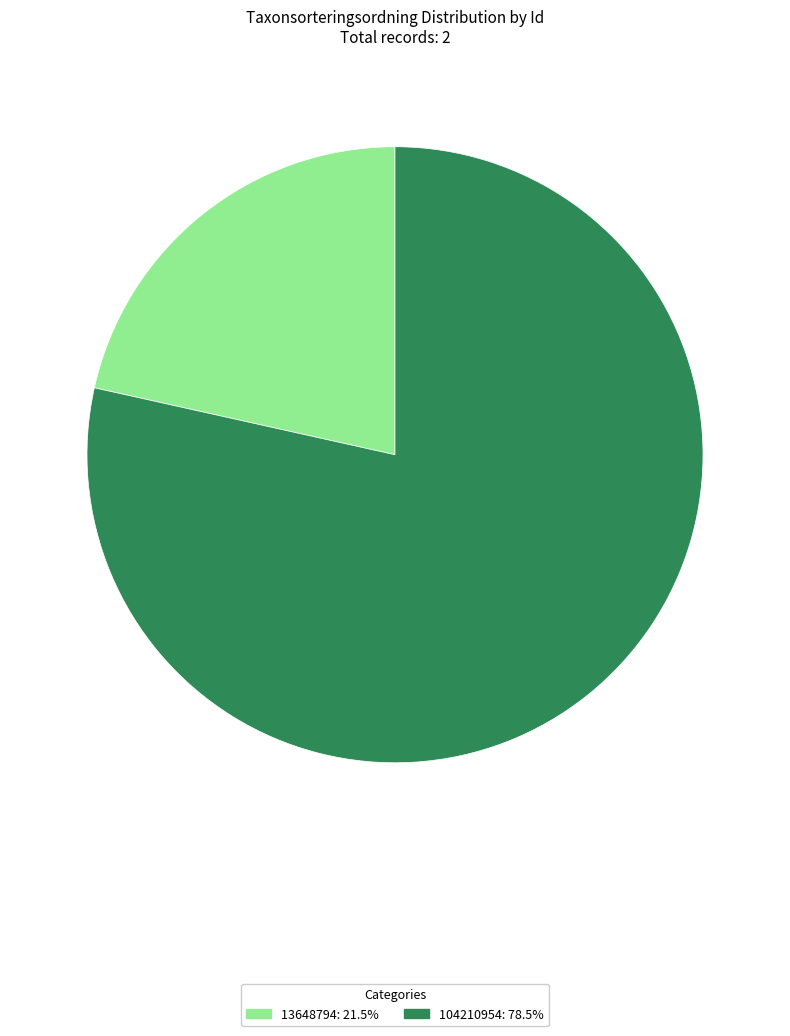

Rank the categories by value from highest to lowest.

104210954, 13648794